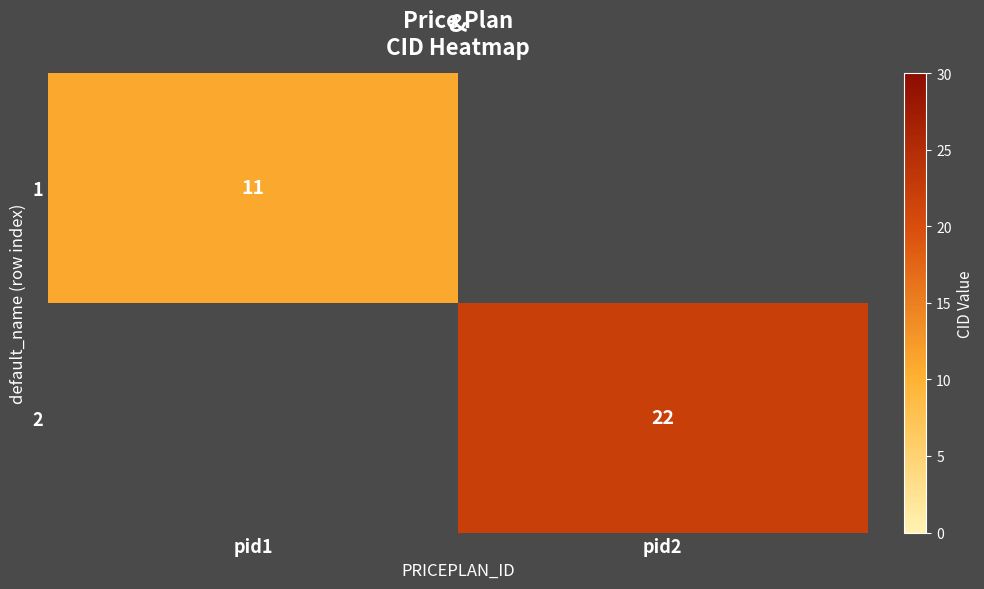

Count the number of categories in the chart.

2